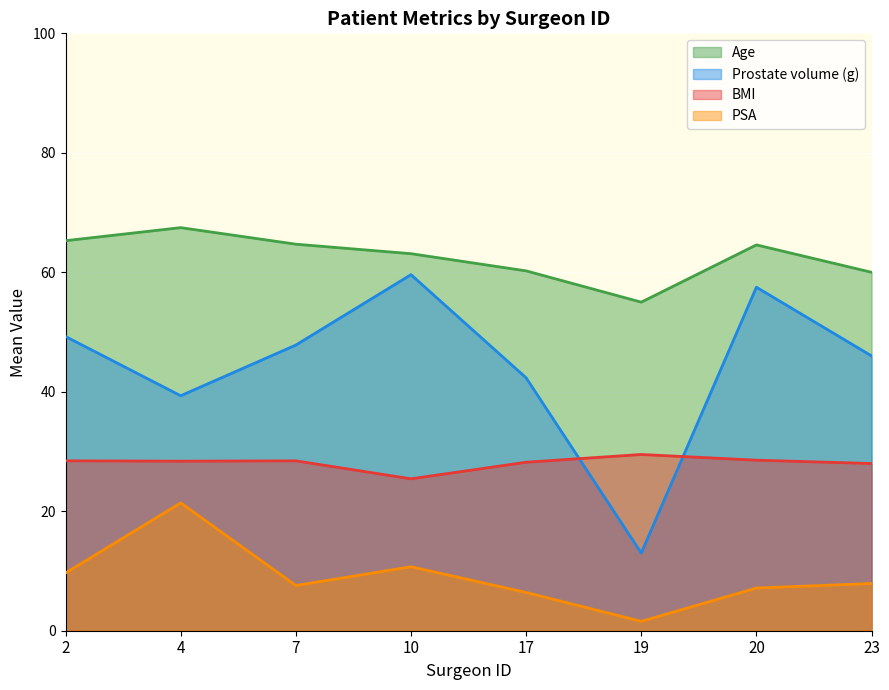

List the series in order of their peak value, lowest first.

PSA, BMI, Prostate volume (g), Age